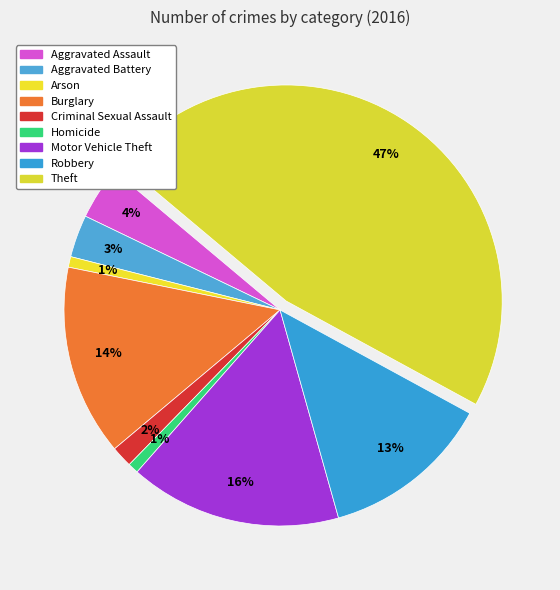

What percentage is the Arson slice, to the nearest percent?

1%